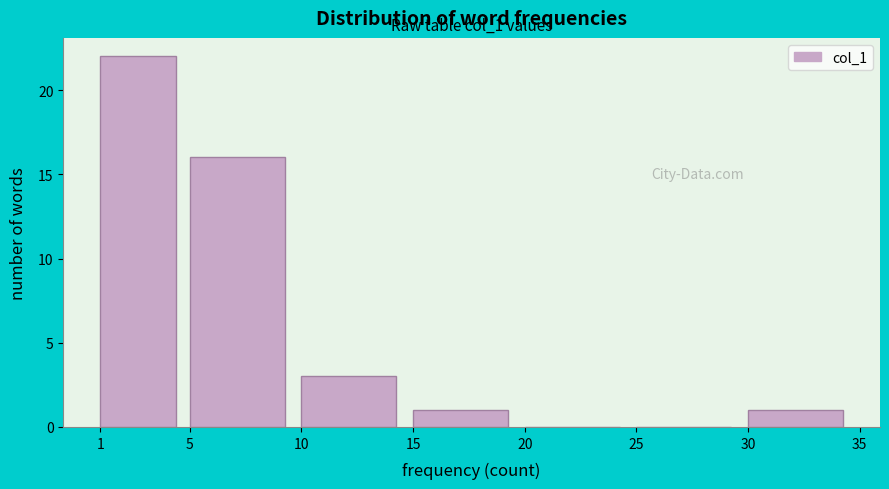

Over which range of the x-axis is the bar tallest?

1 to 5